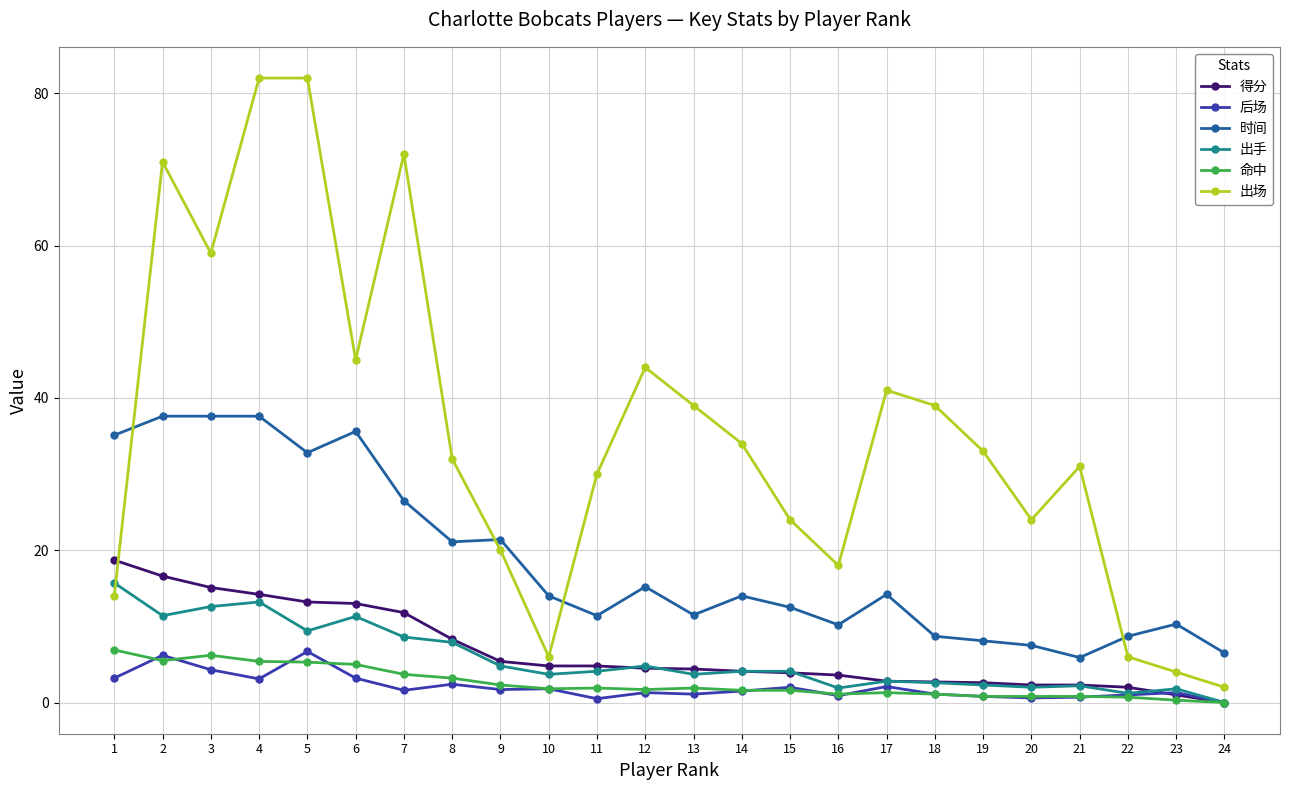

What is the difference between the maximum and minimum values in the 出手 series?

15.7